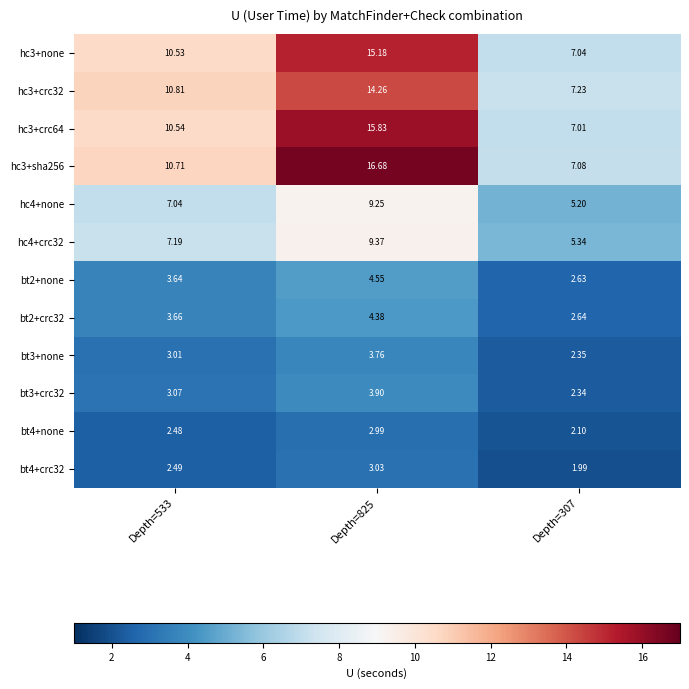

What is the difference between the highest and lowest values at Depth=533?

8.3